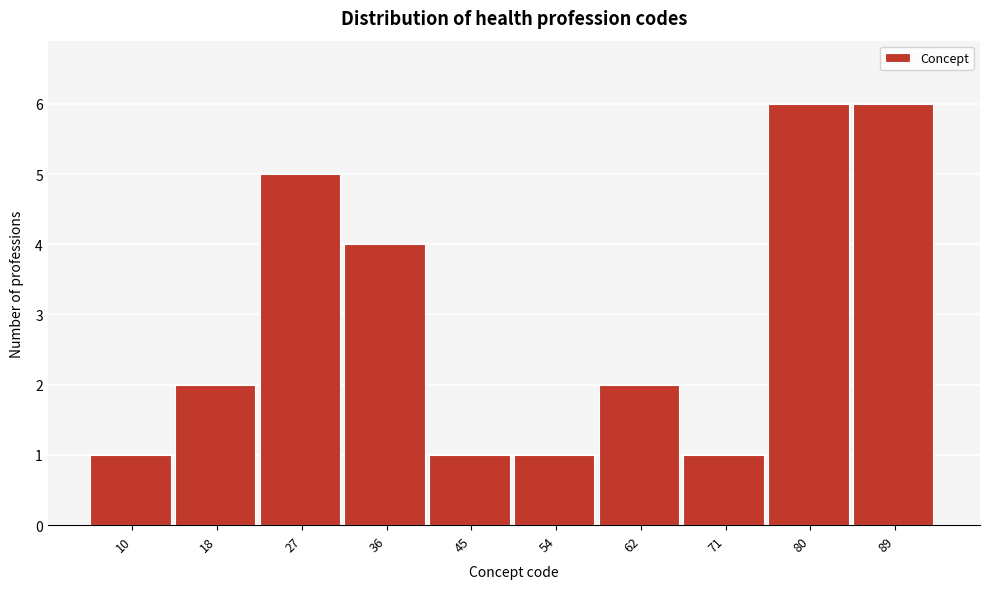

Reading left to right, list all the values displayed in this chart.

10=1	18=2	27=5	36=4	45=1	54=1	62=2	71=1	80=6	89=6